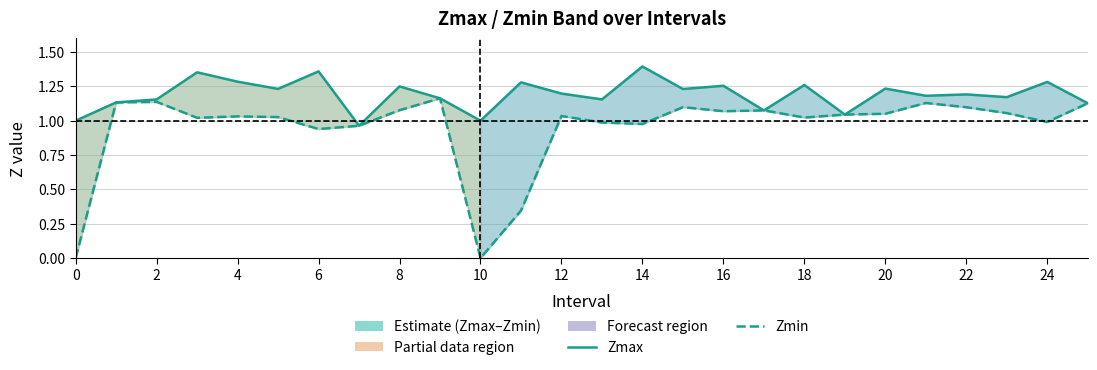

The Zmax series shows 1.4 at 6. True or false?

True